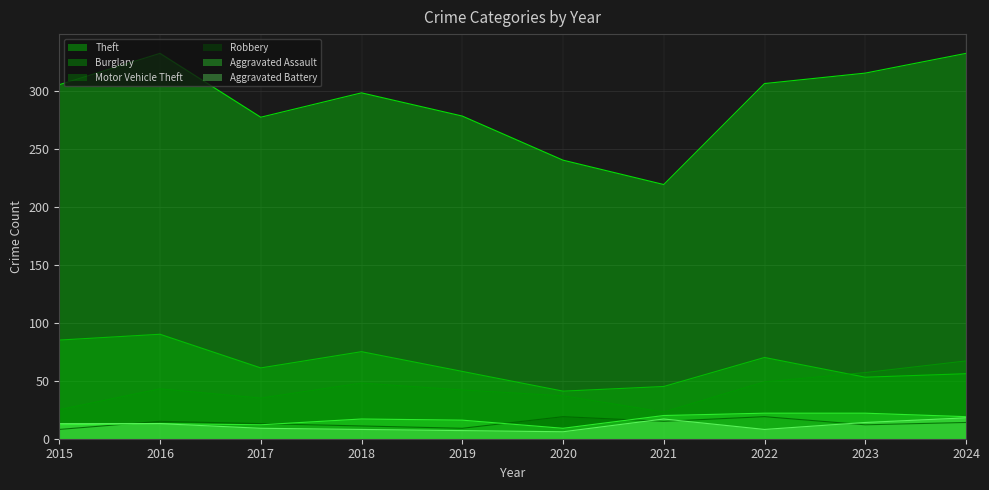

What is the difference between the maximum and minimum values in the Robbery series?

11